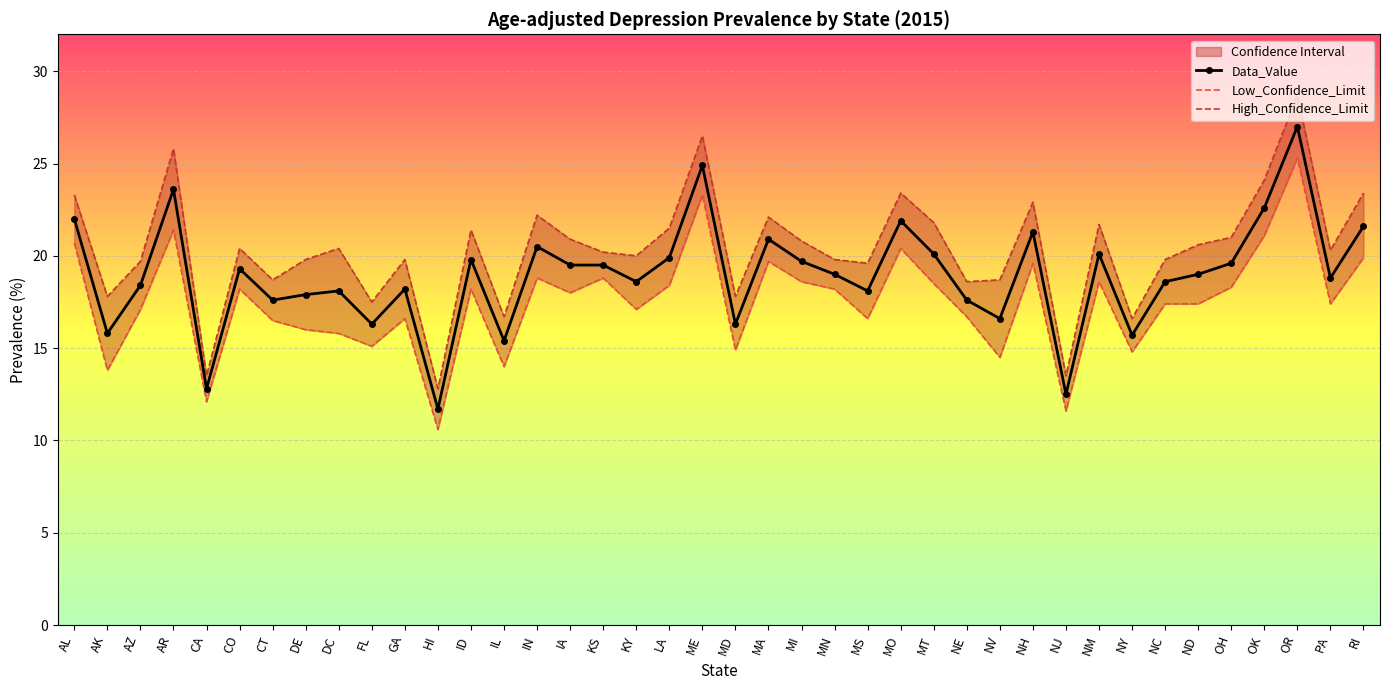

What is the difference between the second highest and second lowest values in the High_Confidence_Limit series?

13.0